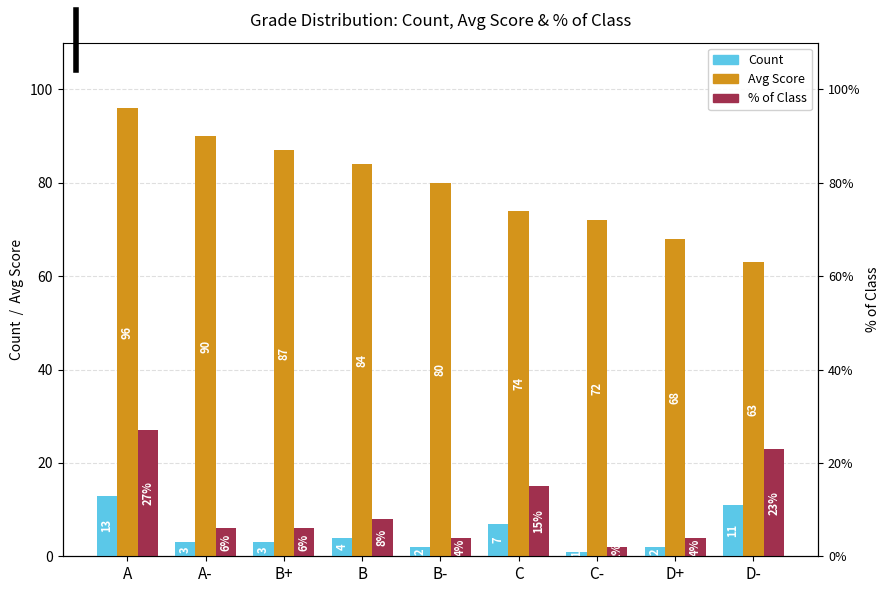

What is the difference between the Avg Score values at A and B+?

9